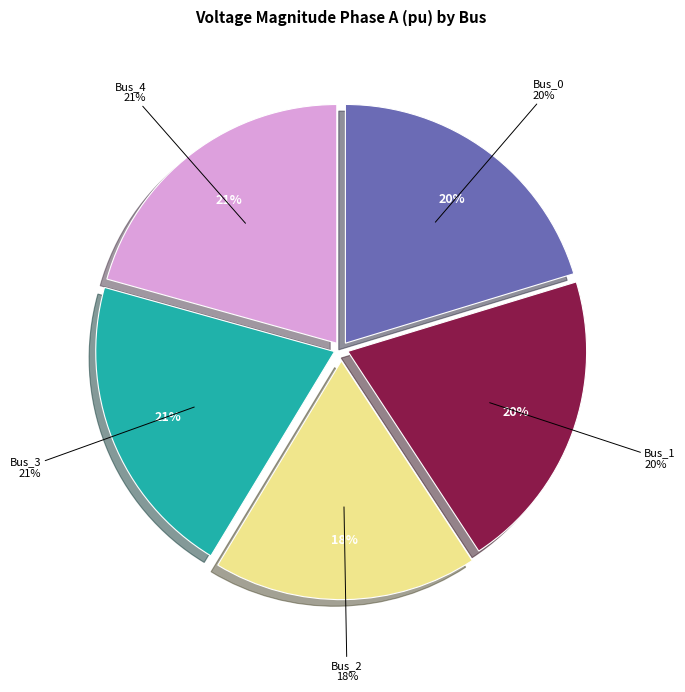

Is it true that Bus_2 is 12% of the pie?

False